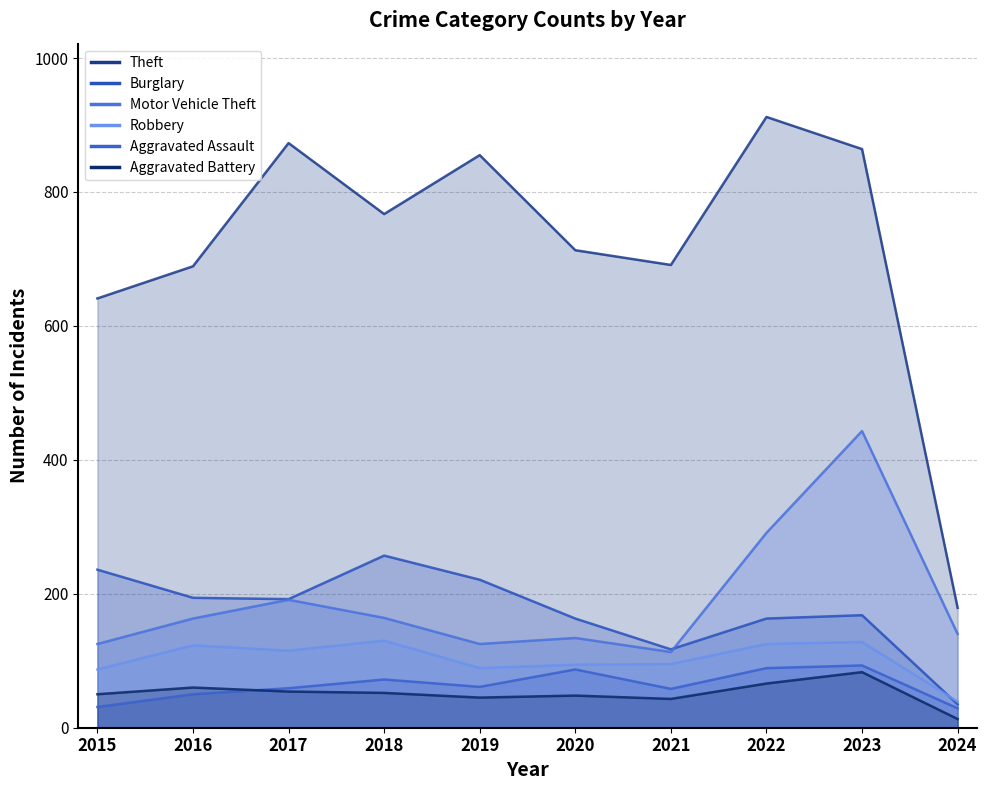

List the series in order of their peak value, highest first.

Theft, Motor Vehicle Theft, Burglary, Robbery, Aggravated Assault, Aggravated Battery